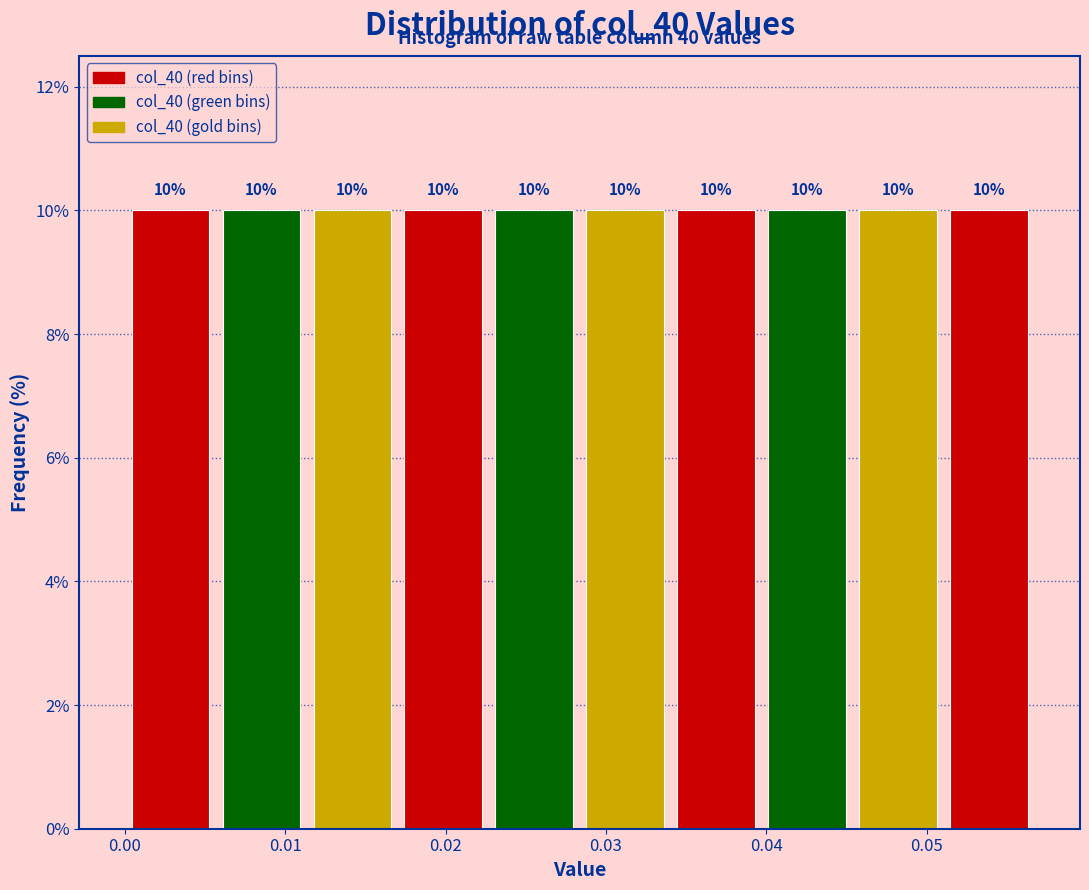

What is the height of the bar covering 0.040 to 0.045 on the x-axis? The bar edges are not printed on the chart, so give them approximately, as read against the axis.

10